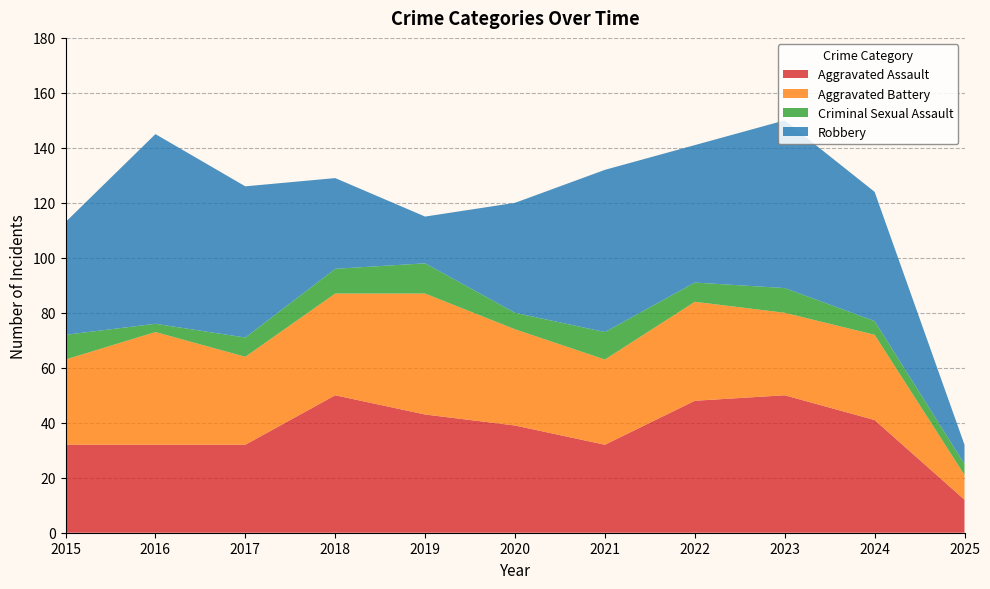

Reading right to left, list all the values displayed in this chart.

Aggravated Assault: 2025=12	2024=41	2023=50	2022=48	2021=32	2020=39	2019=43	2018=50	2017=32	2016=32	2015=32
Aggravated Battery: 2025=9	2024=31	2023=30	2022=36	2021=31	2020=35	2019=44	2018=37	2017=32	2016=41	2015=31
Criminal Sexual Assault: 2025=4	2024=5	2023=9	2022=7	2021=10	2020=6	2019=11	2018=9	2017=7	2016=3	2015=9
Robbery: 2025=7	2024=47	2023=61	2022=50	2021=59	2020=40	2019=17	2018=33	2017=55	2016=69	2015=41